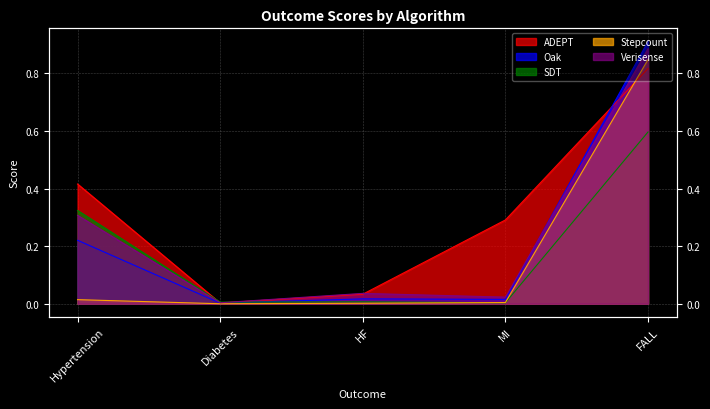

How many categories are shown in the chart?

5